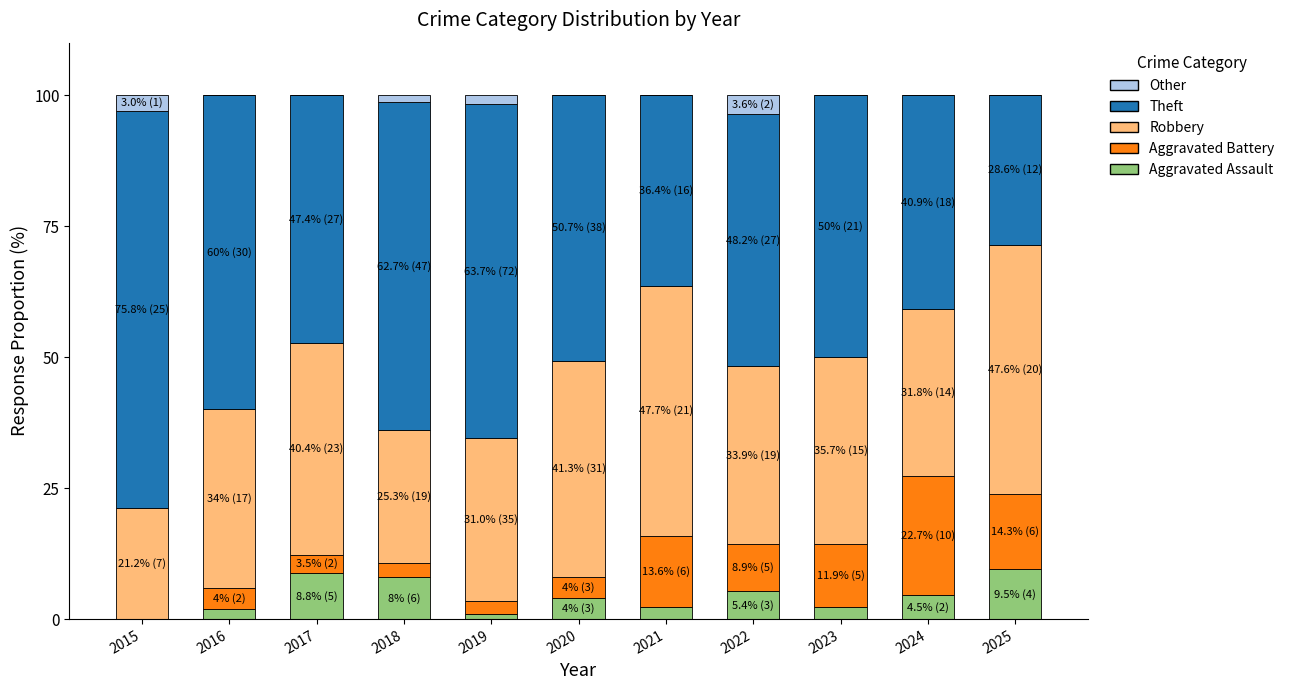

How many distinct data groups are displayed?

5